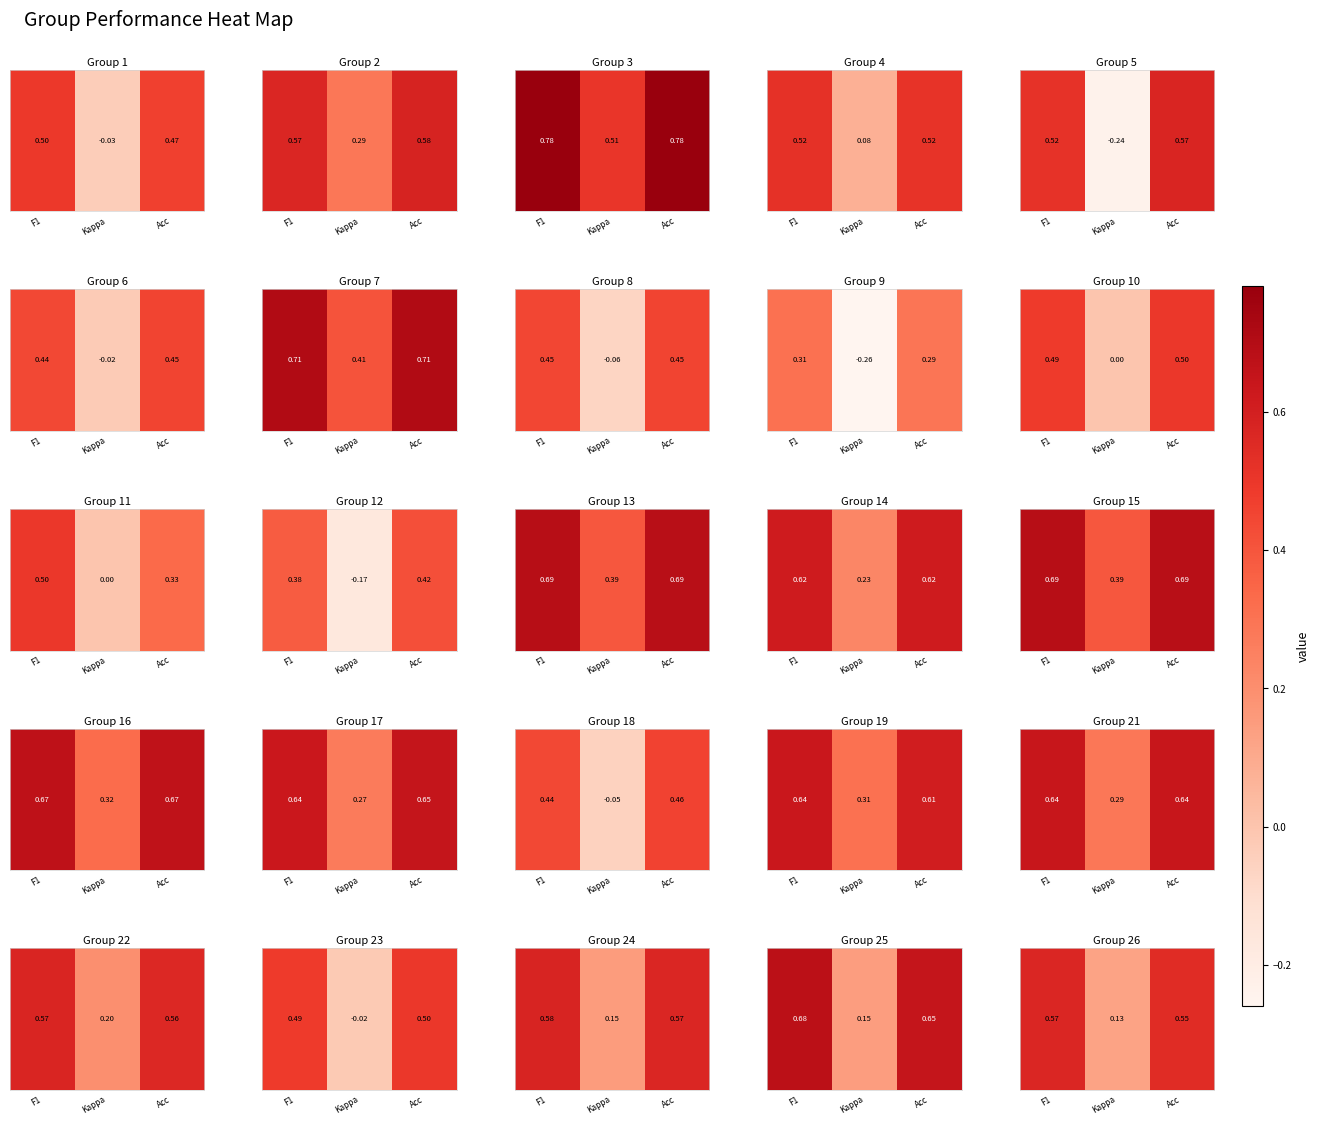

At which category does the chart reach its peak across all series?

F1